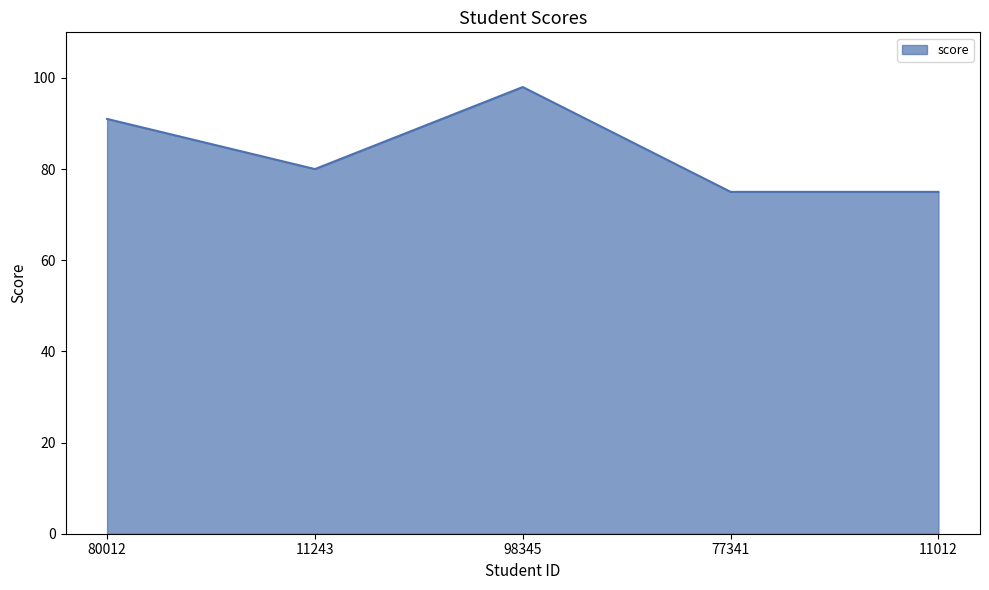

What is the smallest value displayed?

75